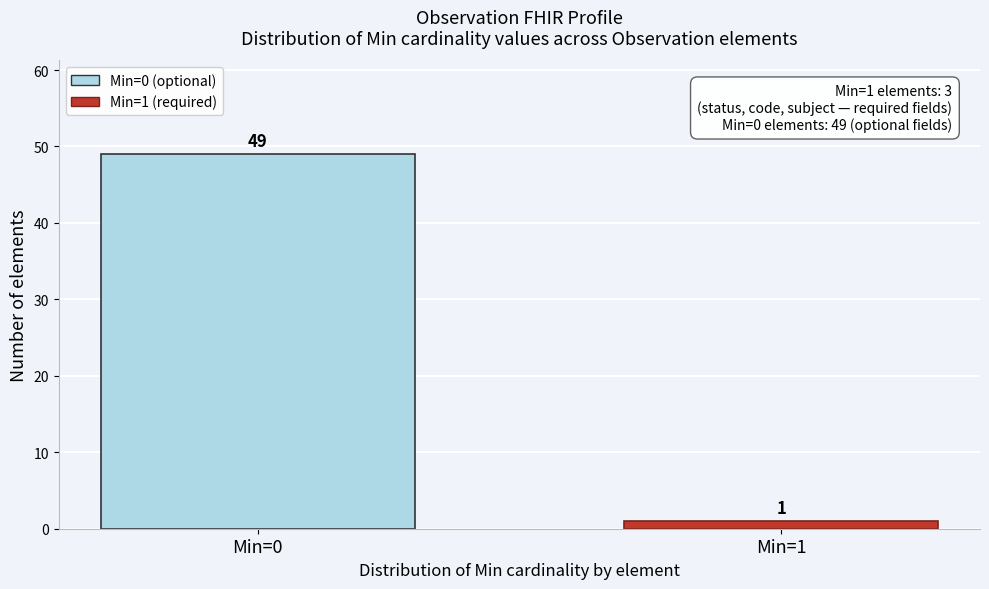

Reading right to left, transcribe all the data shown in this chart.

1	49